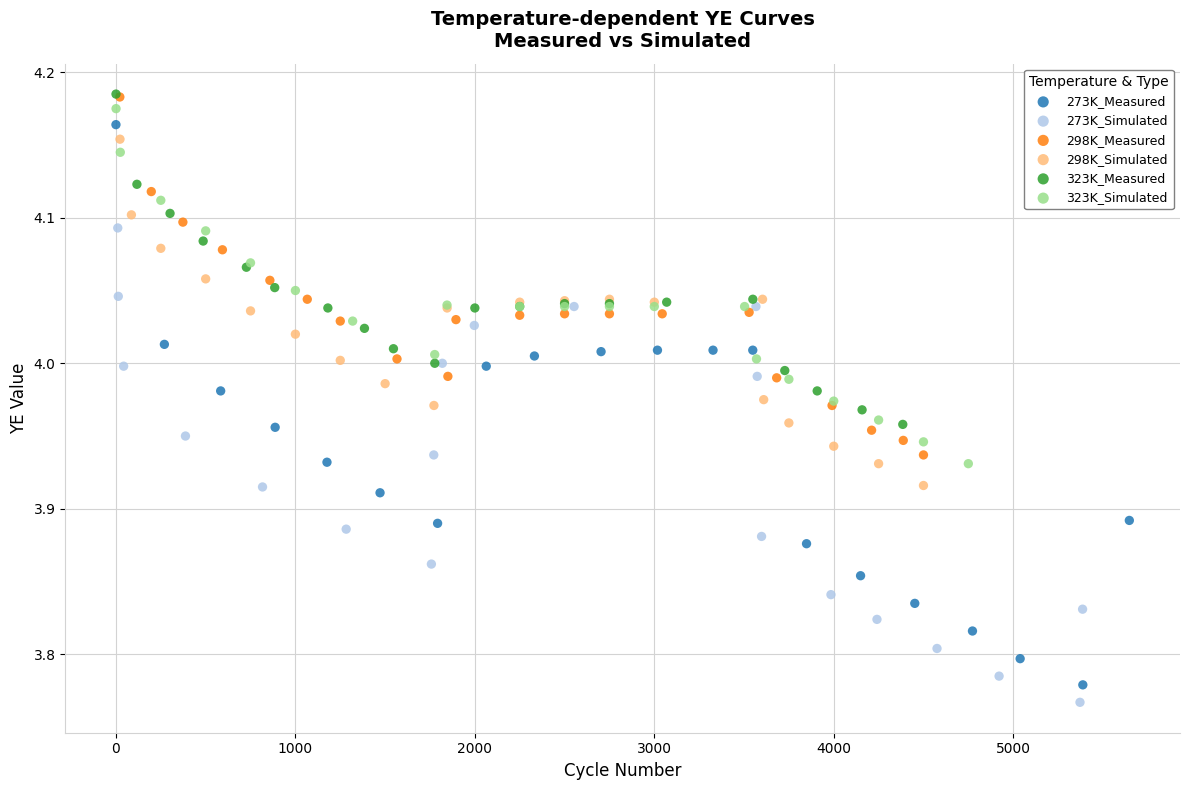

Which series has the widest spread of Y values?

273K_Measured